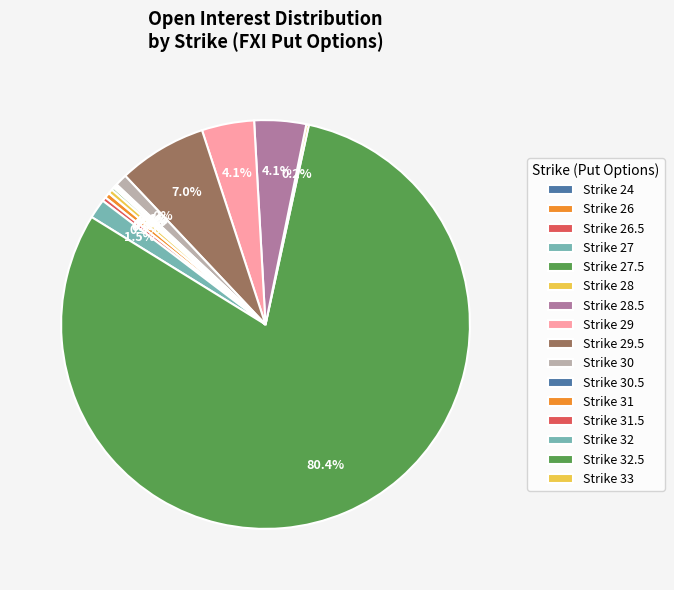

Which category has the biggest portion of the pie?

27.5